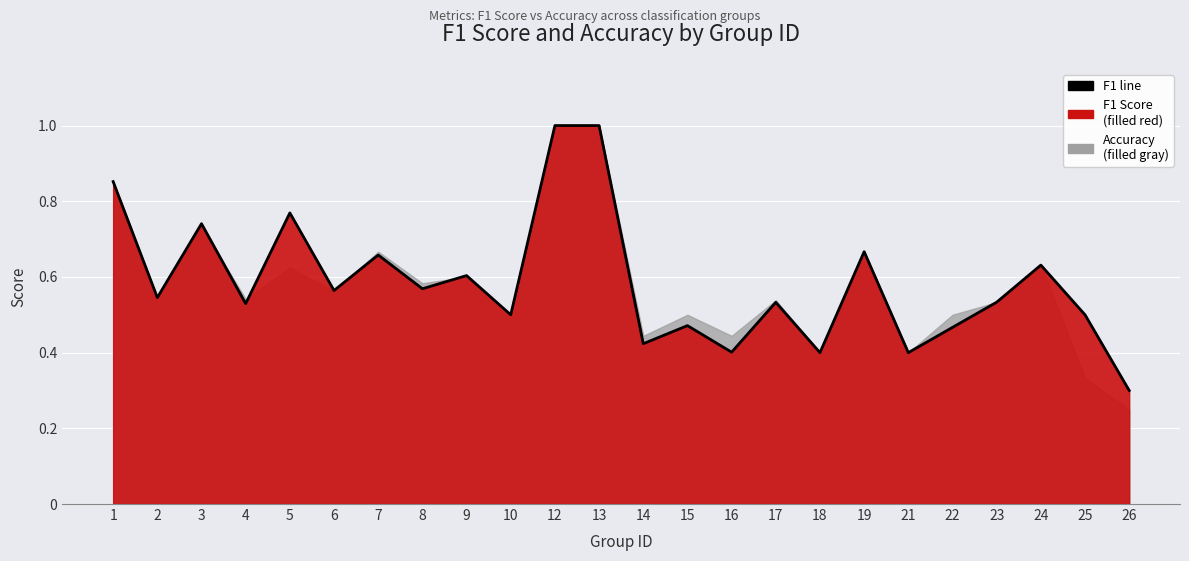

Which label corresponds to the smallest value in the chart?

26